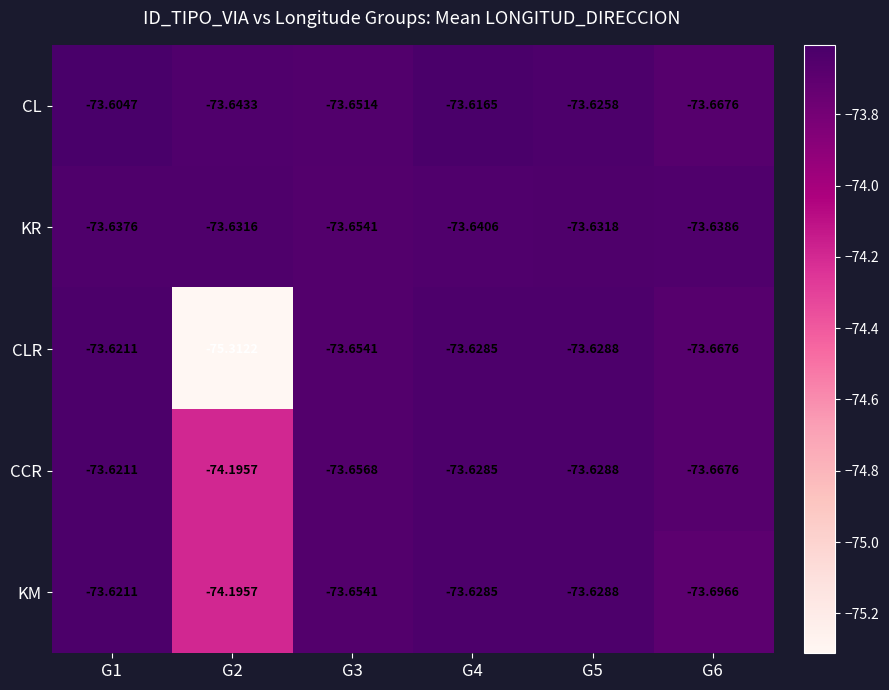

How many distinct data groups are displayed?

5